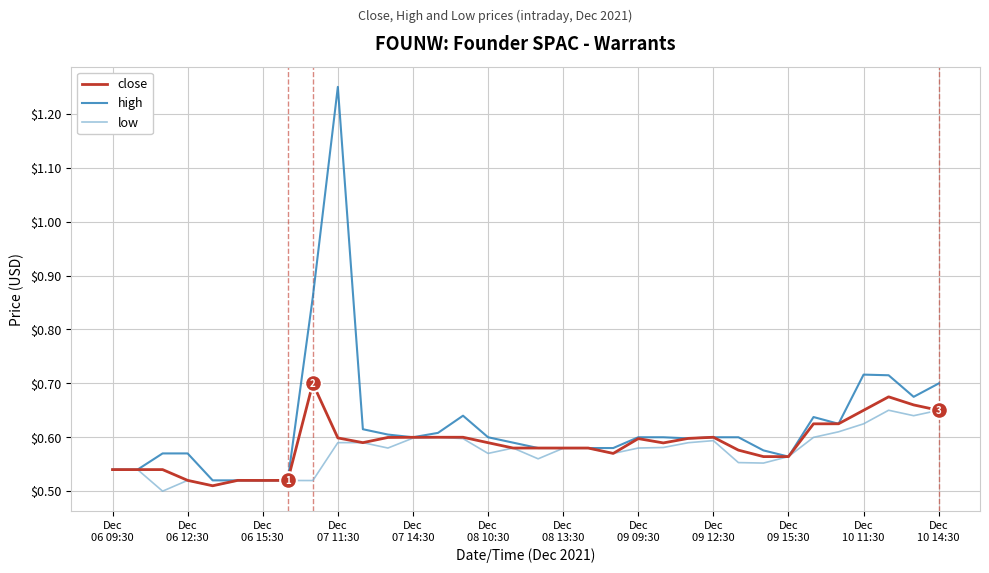

What is the difference between the maximum and minimum values in the low series?

0.2